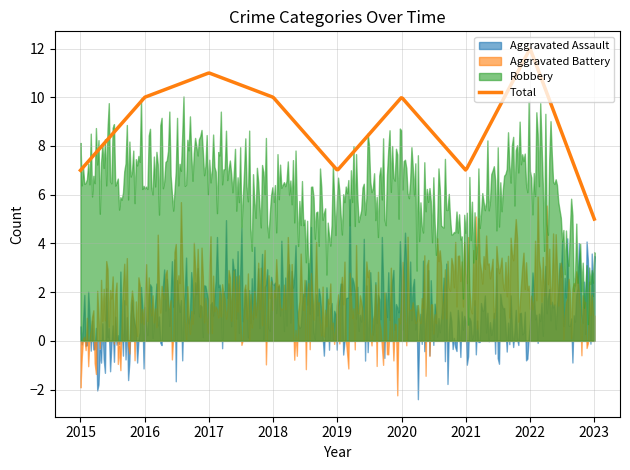

True or false: Aggravated Assault and Robbery cross at least once.

False